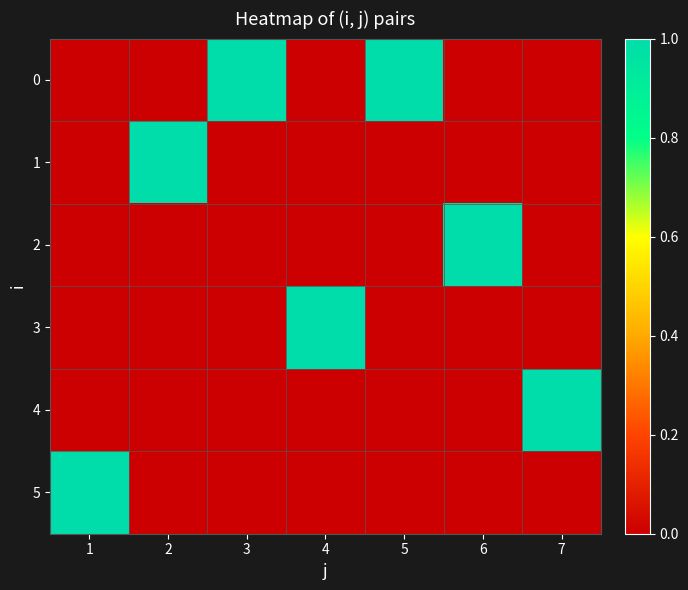

Reading left to right, what are all the values shown in this chart?

0: 1=0	2=0	3=1	4=0	5=1	6=0	7=0
1: 1=0	2=1	3=0	4=0	5=0	6=0	7=0
2: 1=0	2=0	3=0	4=0	5=0	6=1	7=0
3: 1=0	2=0	3=0	4=1	5=0	6=0	7=0
4: 1=0	2=0	3=0	4=0	5=0	6=0	7=1
5: 1=1	2=0	3=0	4=0	5=0	6=0	7=0